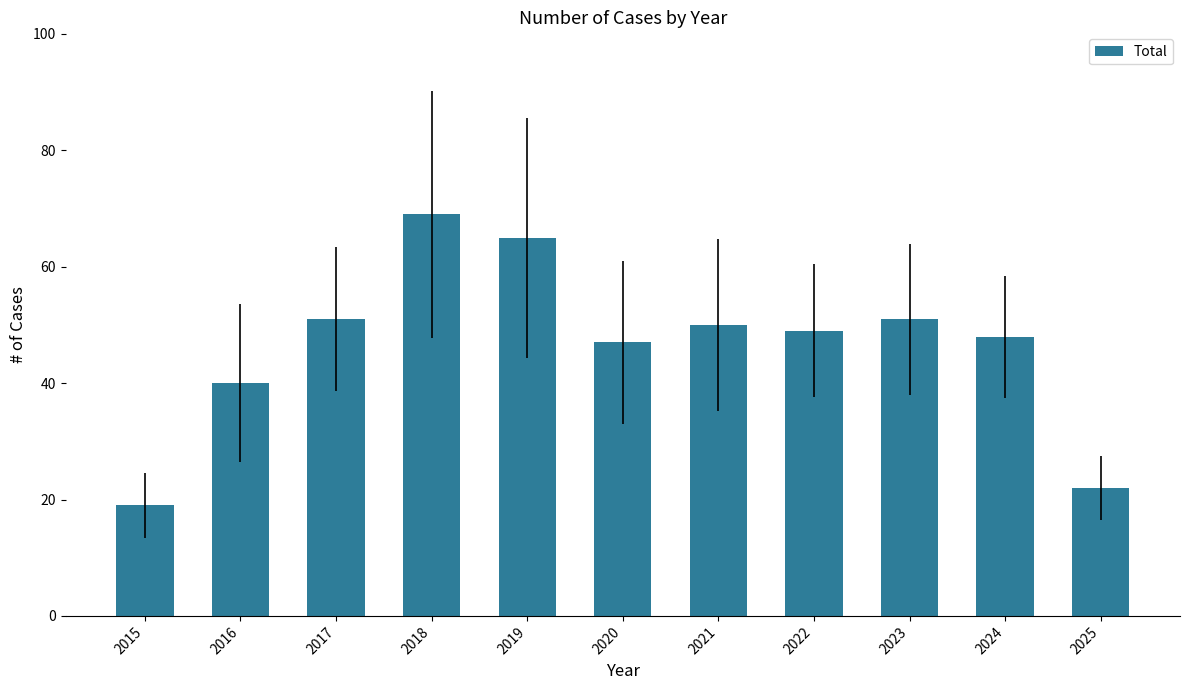

What is the difference between the maximum and minimum values?

50